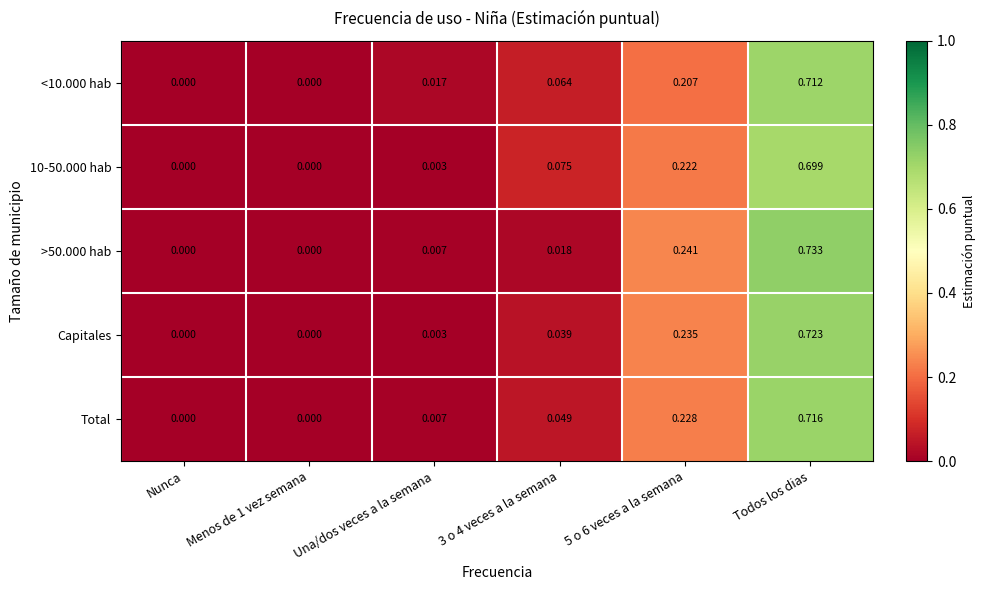

Count the number of categories in the chart.

6